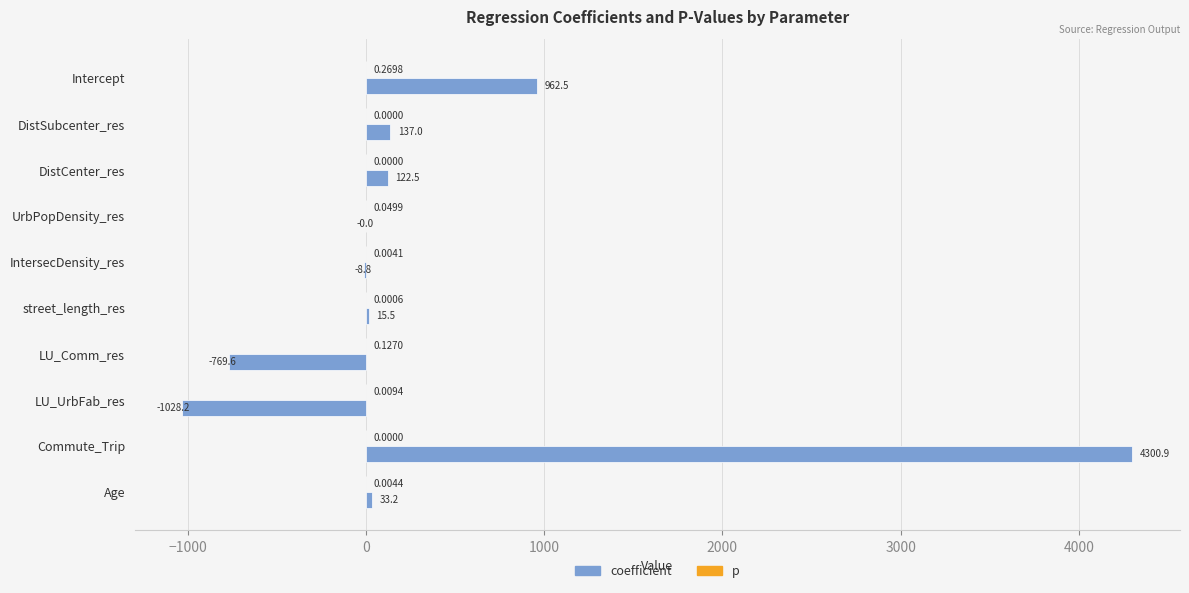

Which series has the largest range (max minus min)?

coefficient